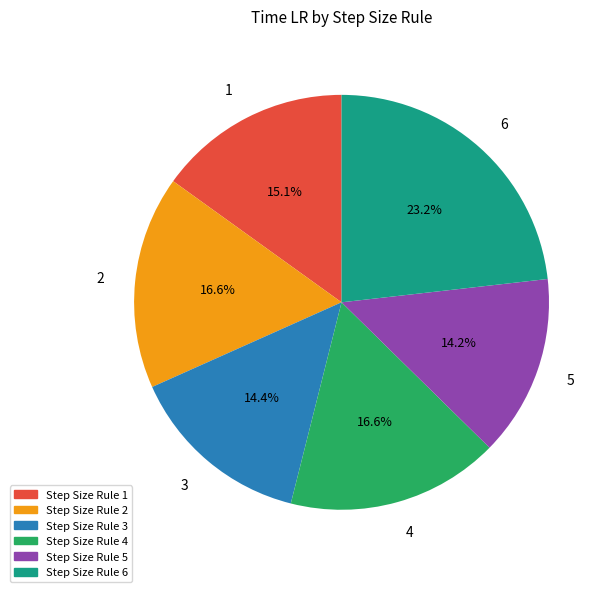

Is there any slice that represents more than half of the pie?

No